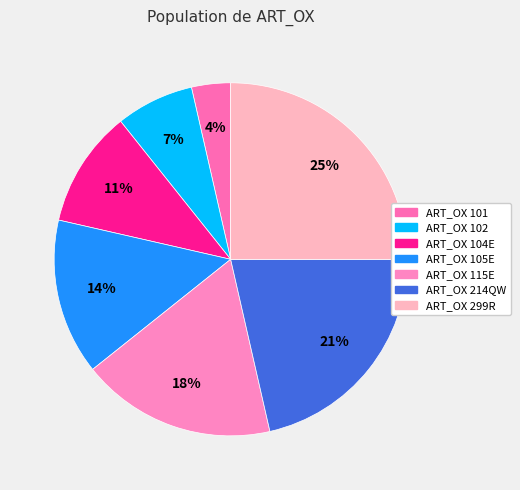

Is ART_OX 299R the majority of the pie?

No